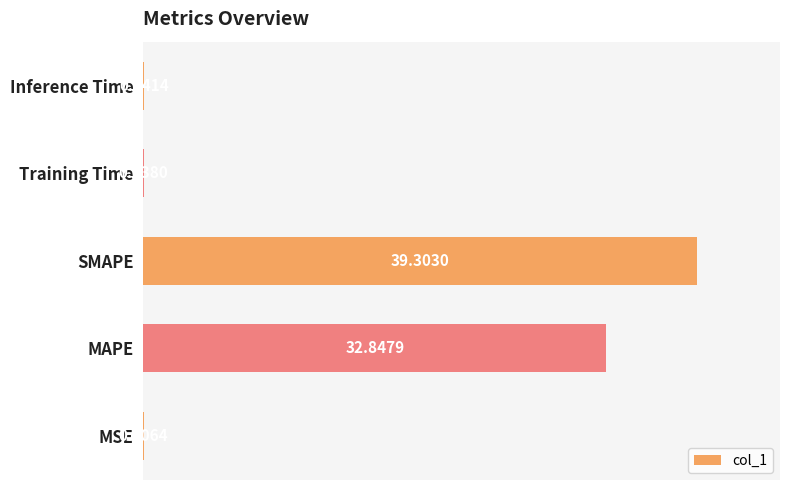

Does the chart contain stacked bars?

No